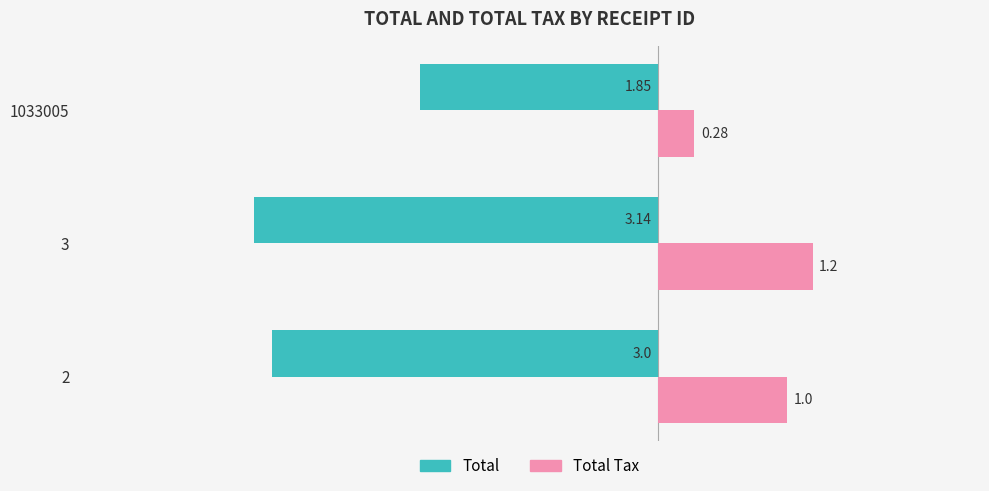

Which series has the largest range (max minus min)?

Total